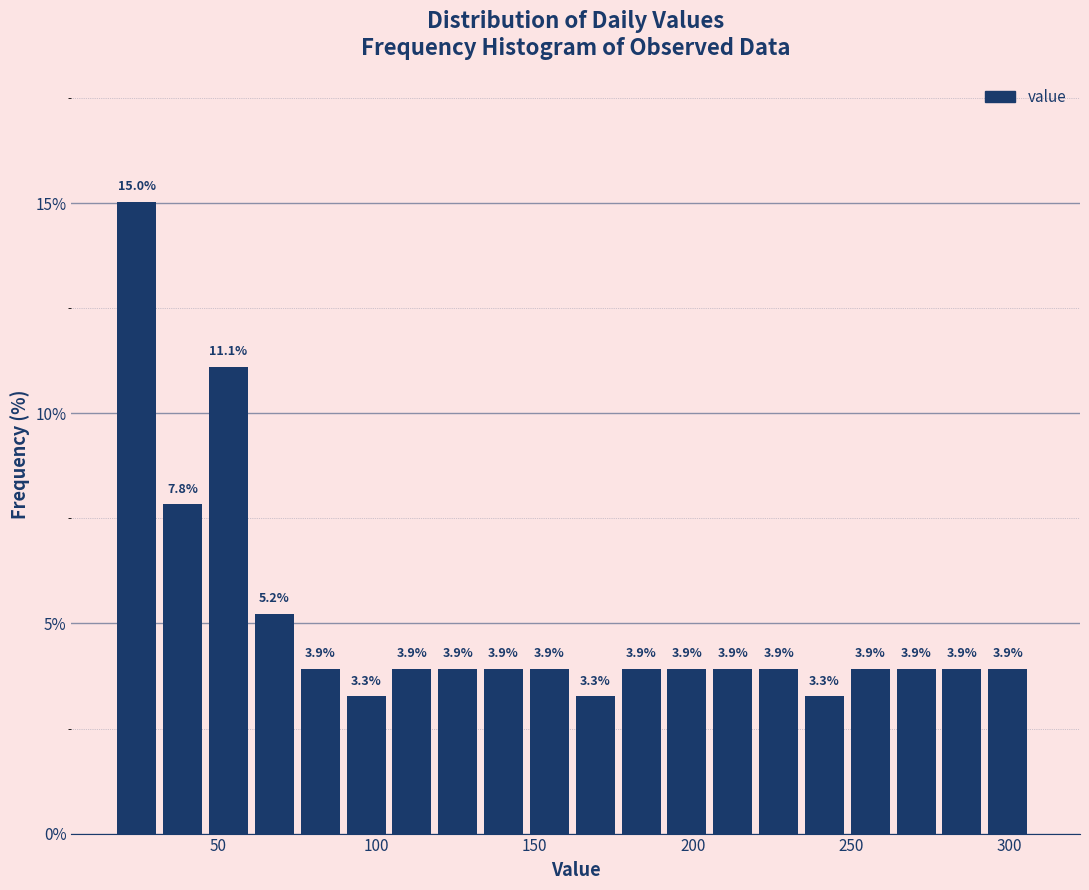

Read against the x-axis, roughly where is the centre of the tallest bar?

25